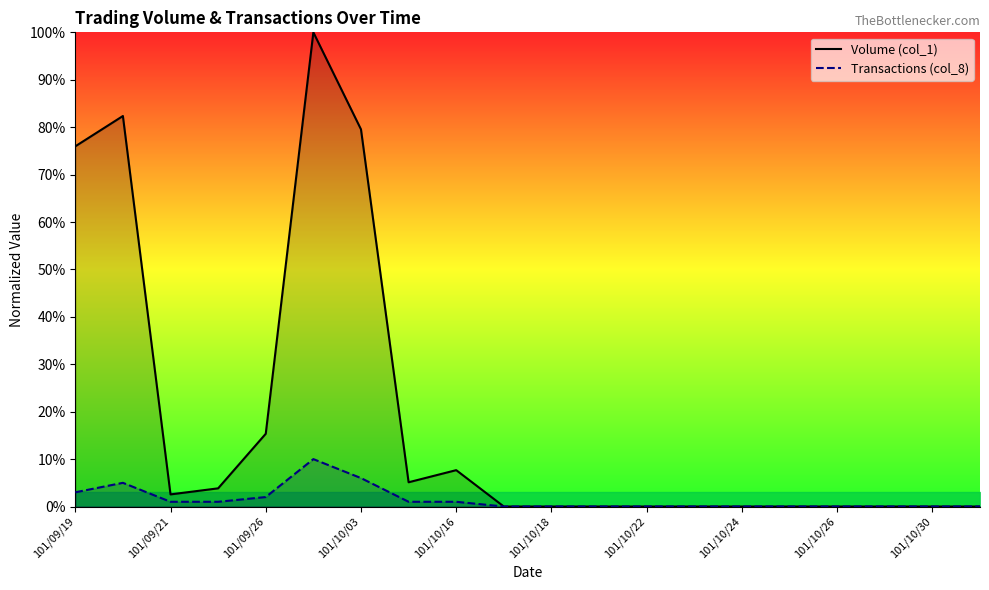

True or false: Volume (col_1) has more than 2 interior local peaks.

True